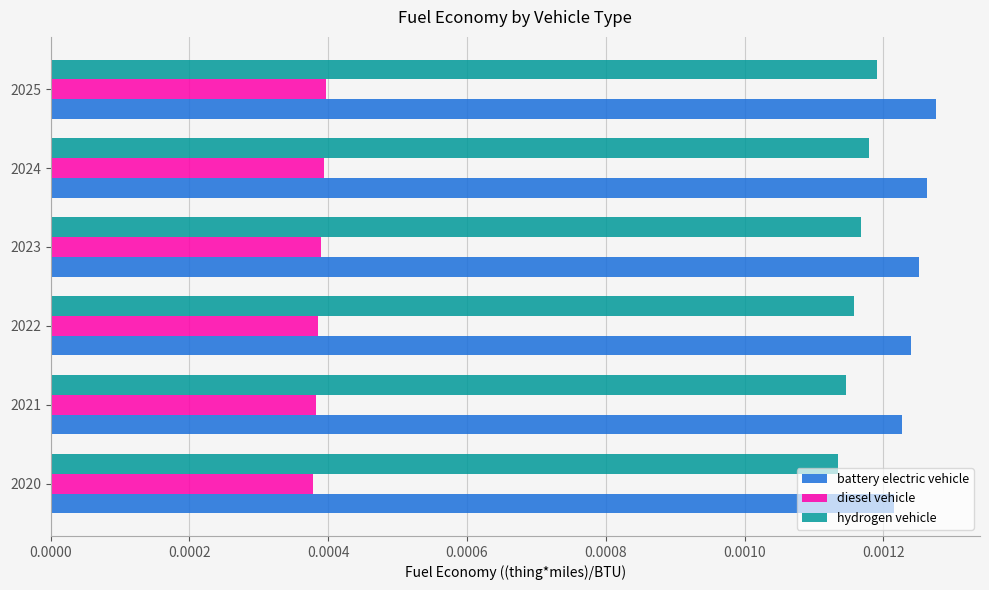

Rank the series by their maximum value, from lowest to highest.

diesel vehicle, hydrogen vehicle, battery electric vehicle